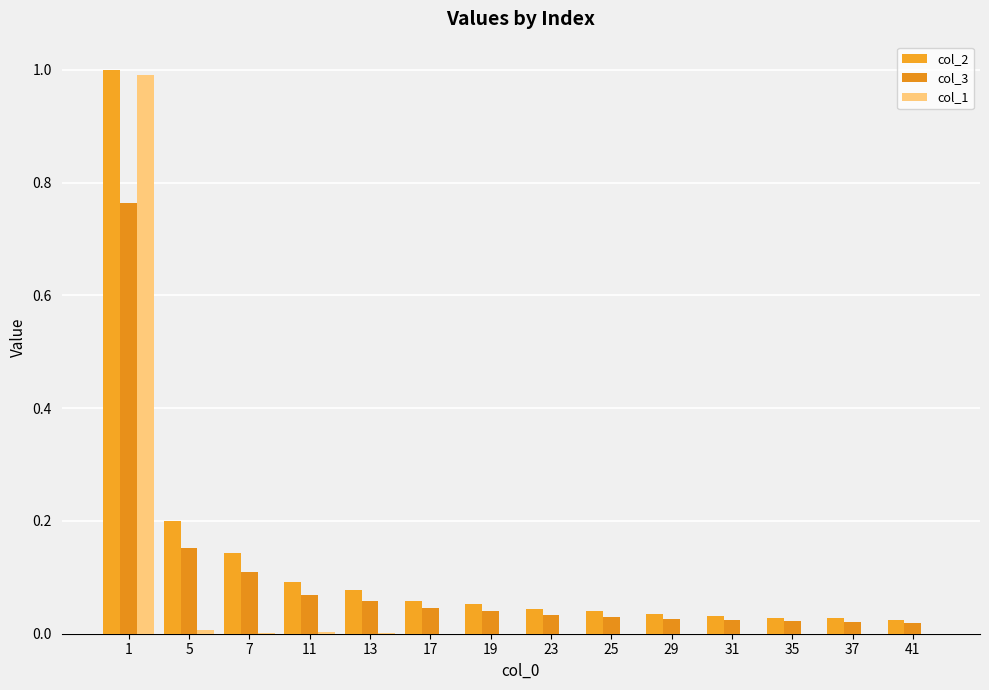

Rank the series by their maximum value, from highest to lowest.

col_2, col_1, col_3